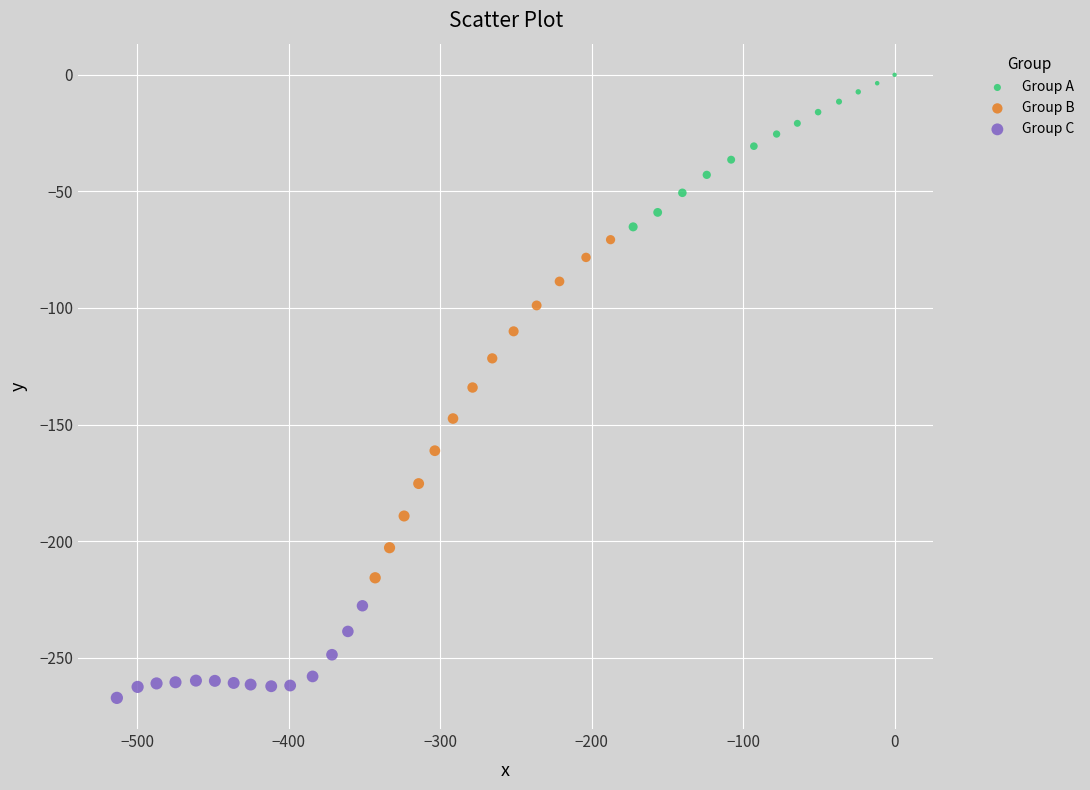

Which series contains the highest Y value?

Group A